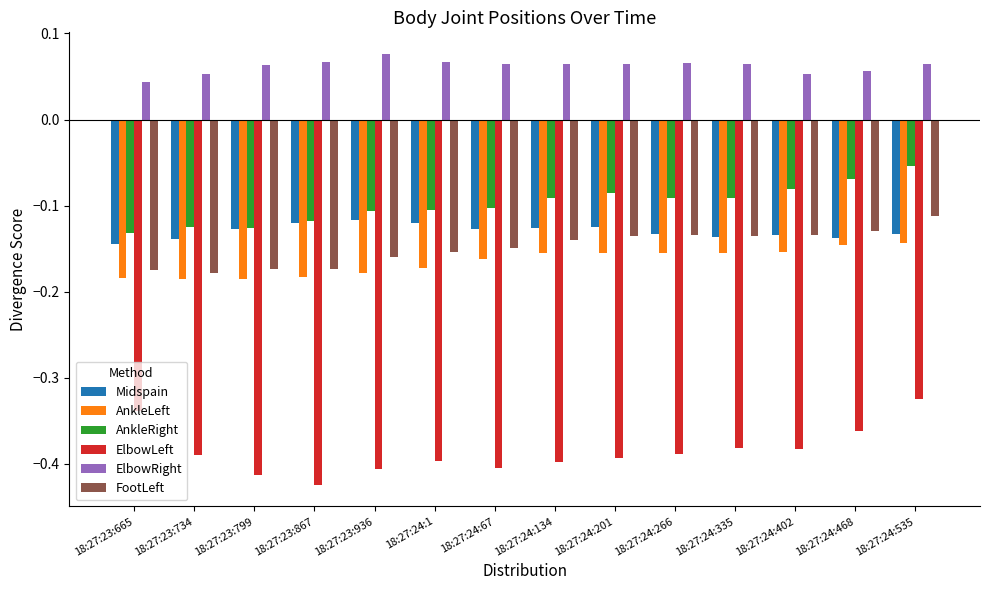

Is it true that Midspain equals -0.0 at 18:27:24:67?

False